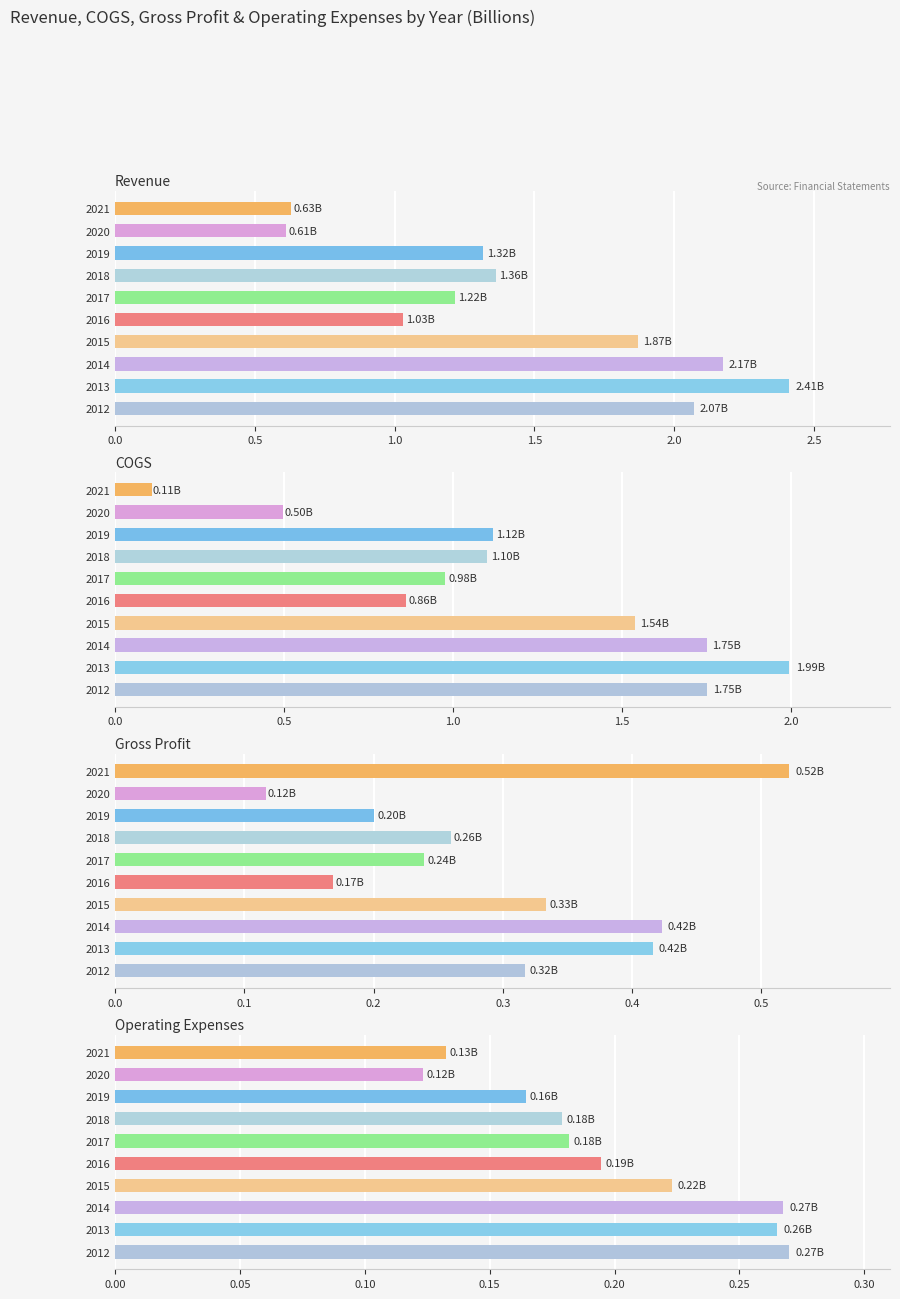

What position from the right is 8?

2